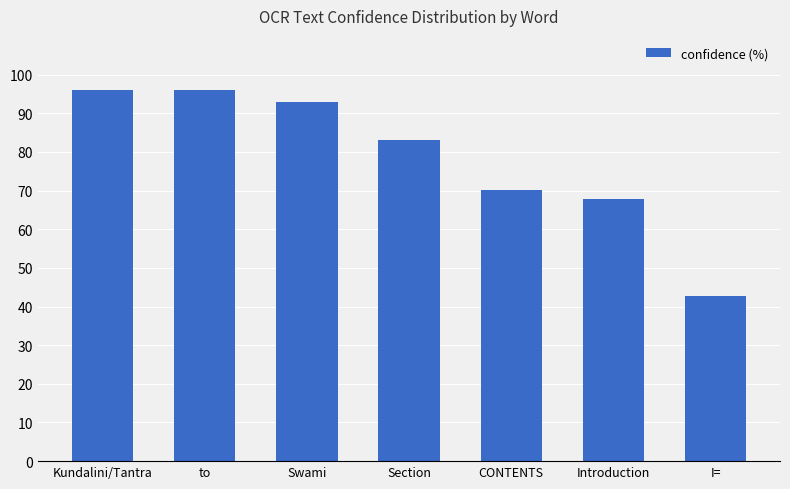

The chart shows a value of 70.1 at CONTENTS. True or false?

True